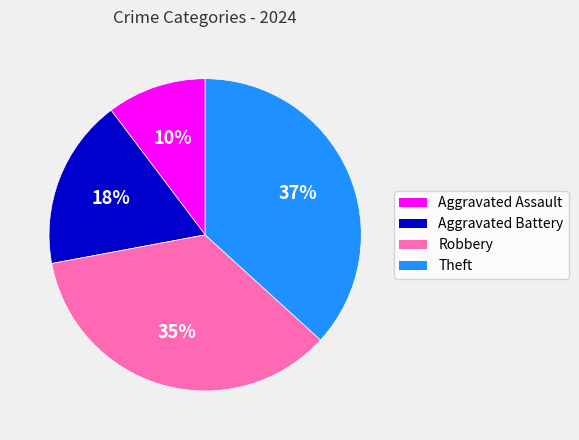

Is Theft the majority of the pie?

No